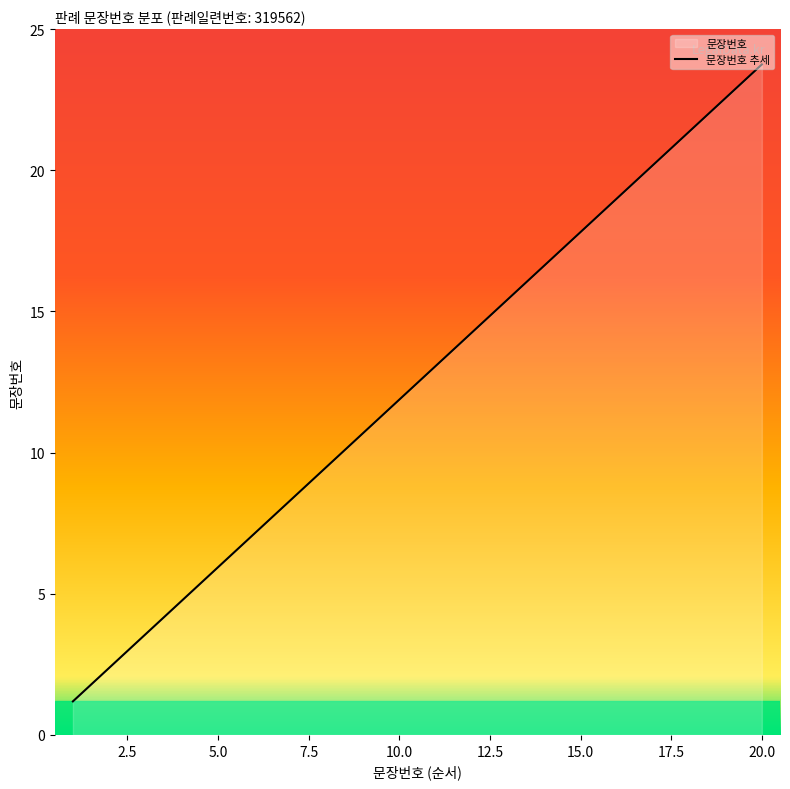

How many data points does each series have?

20